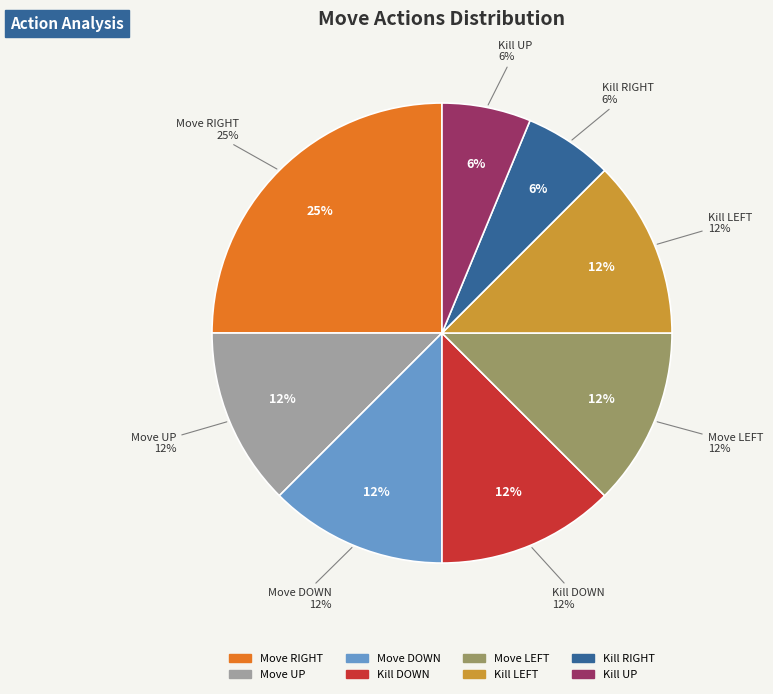

Is there any slice that represents more than half of the pie?

No